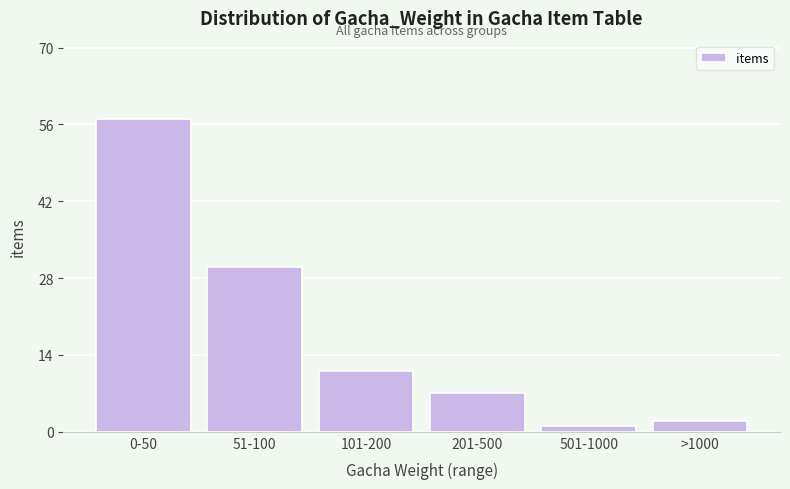

Reading left to right, extract all data points from this chart.

57	30	11	7	1	2